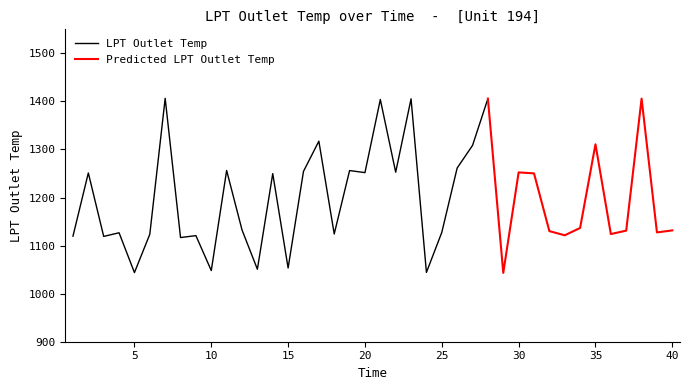

What is the greatest value displayed?

1406.4